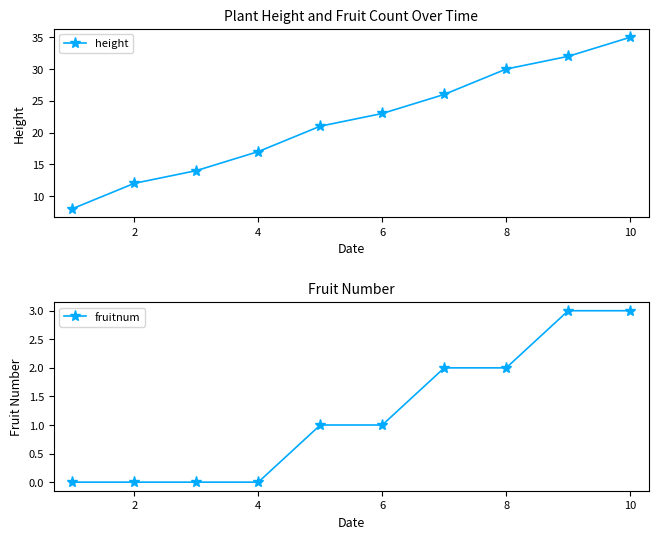

What is the greatest value displayed?

35